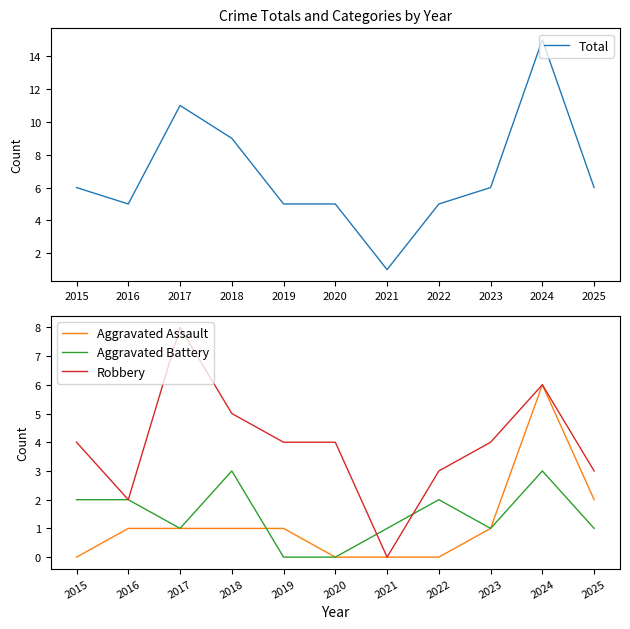

At which category is the sum across all series the highest?

2024